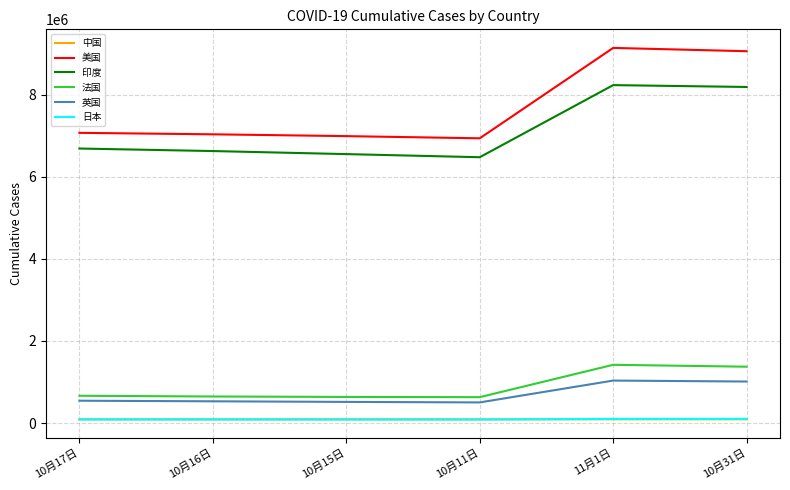

What is the maximum value for 美国?

9135130